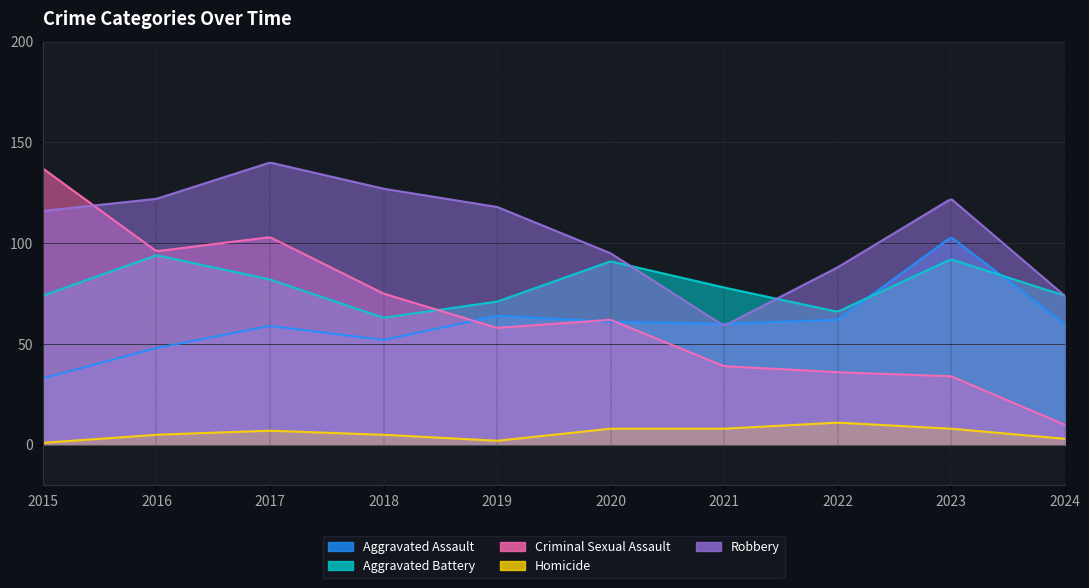

How many interior local valleys does the Aggravated Assault series have?

2